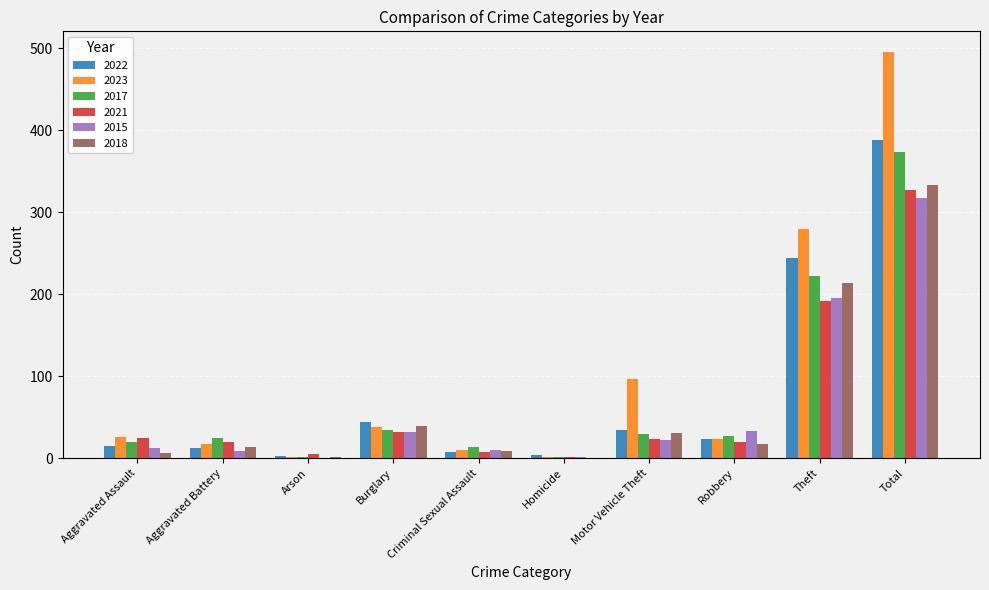

Which category has the highest value across all series?

Total